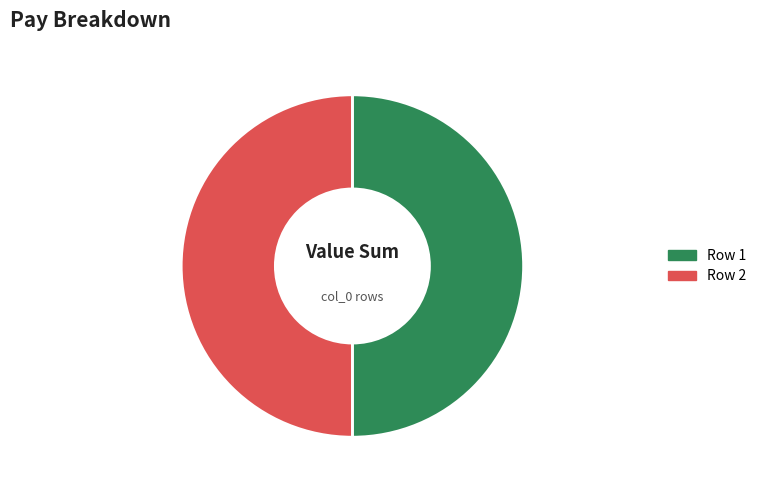

How many slices are in this pie chart?

2